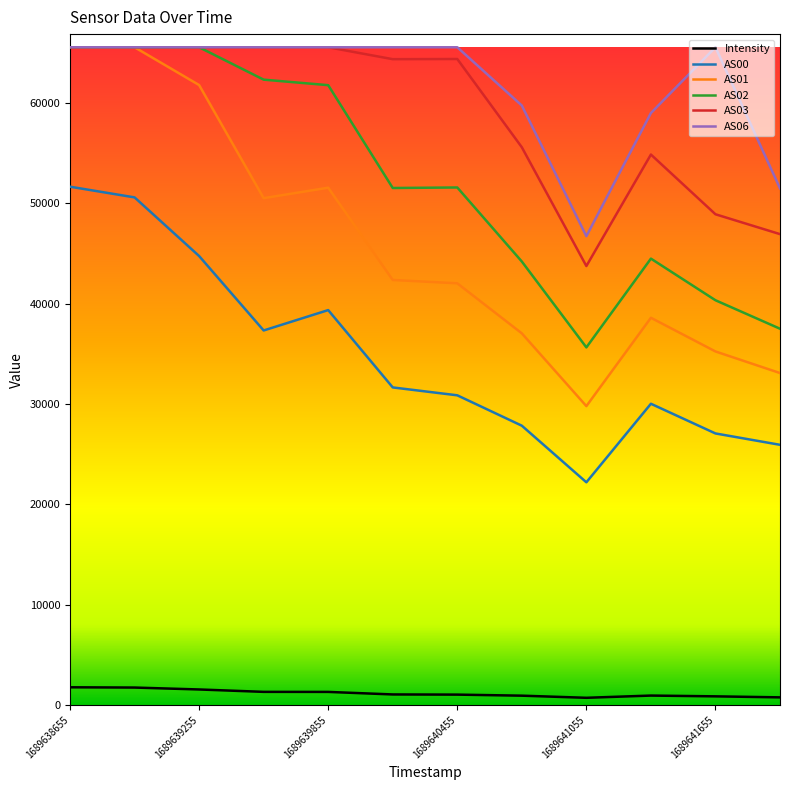

Which series has the largest total across all categories?

AS06